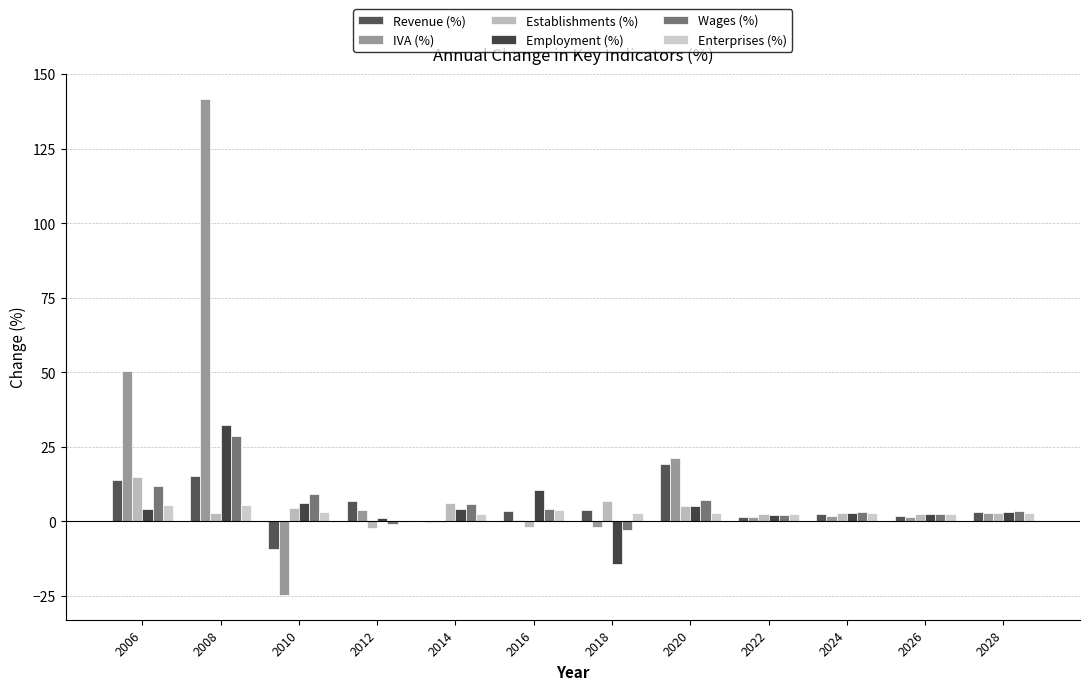

What is the difference between the Establishments (%) values at 2026 and 2016?

4.5